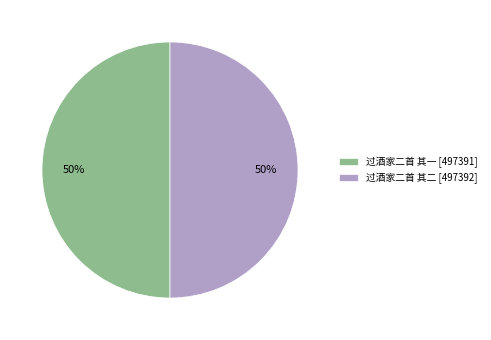

What percentage is the 过酒家二首 其二 slice, to the nearest percent?

50%